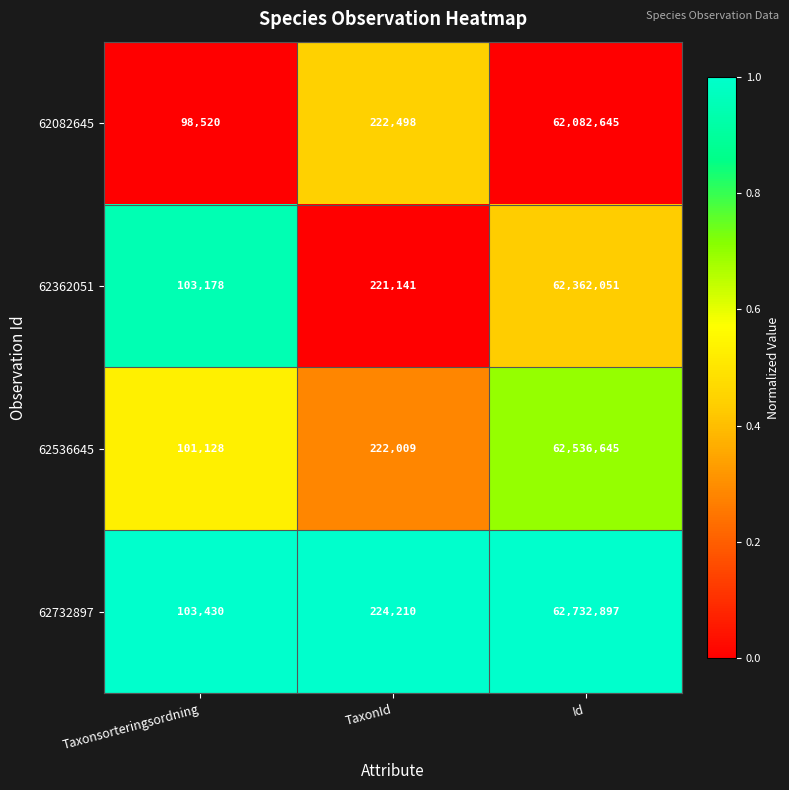

Reading left to right, what are all the values shown in this chart?

62082645: 98520	222498	62082645
62362051: 103178	221141	62362051
62536645: 101128	222009	62536645
62732897: 103430	224210	62732897